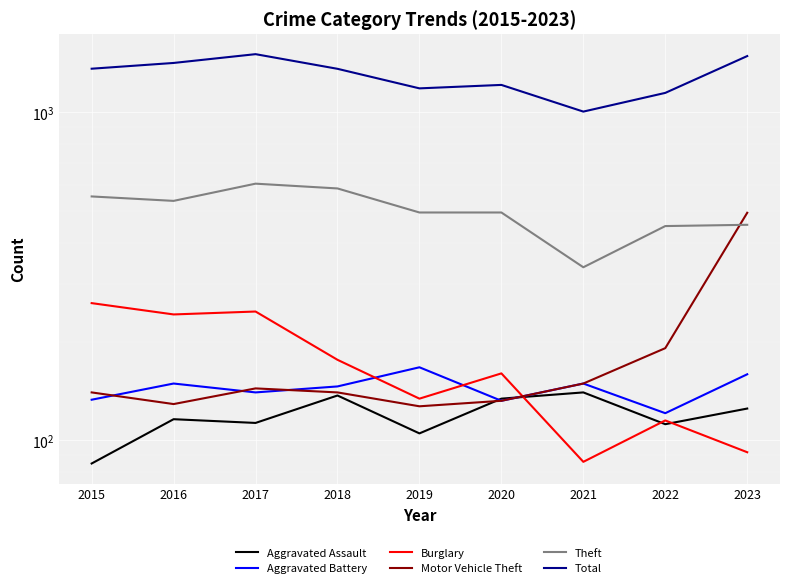

The value of Motor Vehicle Theft at 2015 is 140. True or false?

True